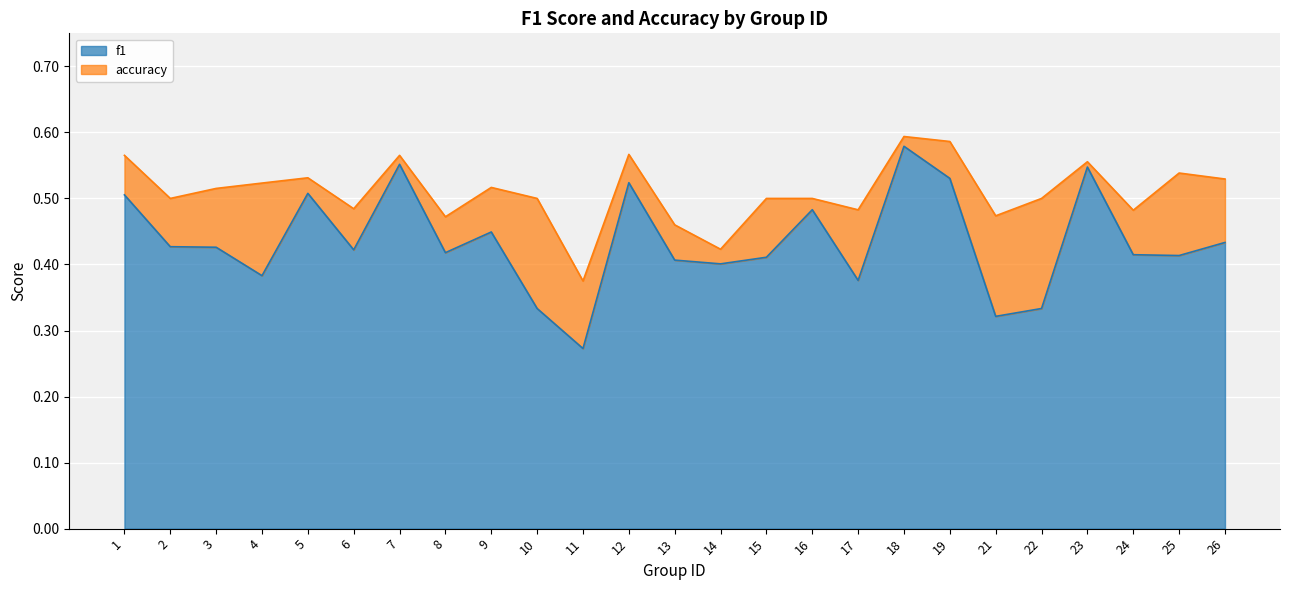

Reading left to right, what are all the values shown in this chart?

f1: 1=0.5	2=0.4	3=0.4	4=0.4	5=0.5	6=0.4	7=0.6	8=0.4	9=0.4	10=0.3	11=0.3	12=0.5	13=0.4	14=0.4	15=0.4	16=0.5	17=0.4	18=0.6	19=0.5	21=0.3	22=0.3	23=0.5	24=0.4	25=0.4	26=0.4
accuracy: 1=0.6	2=0.5	3=0.5	4=0.5	5=0.5	6=0.5	7=0.6	8=0.5	9=0.5	10=0.5	11=0.4	12=0.6	13=0.5	14=0.4	15=0.5	16=0.5	17=0.5	18=0.6	19=0.6	21=0.5	22=0.5	23=0.6	24=0.5	25=0.5	26=0.5